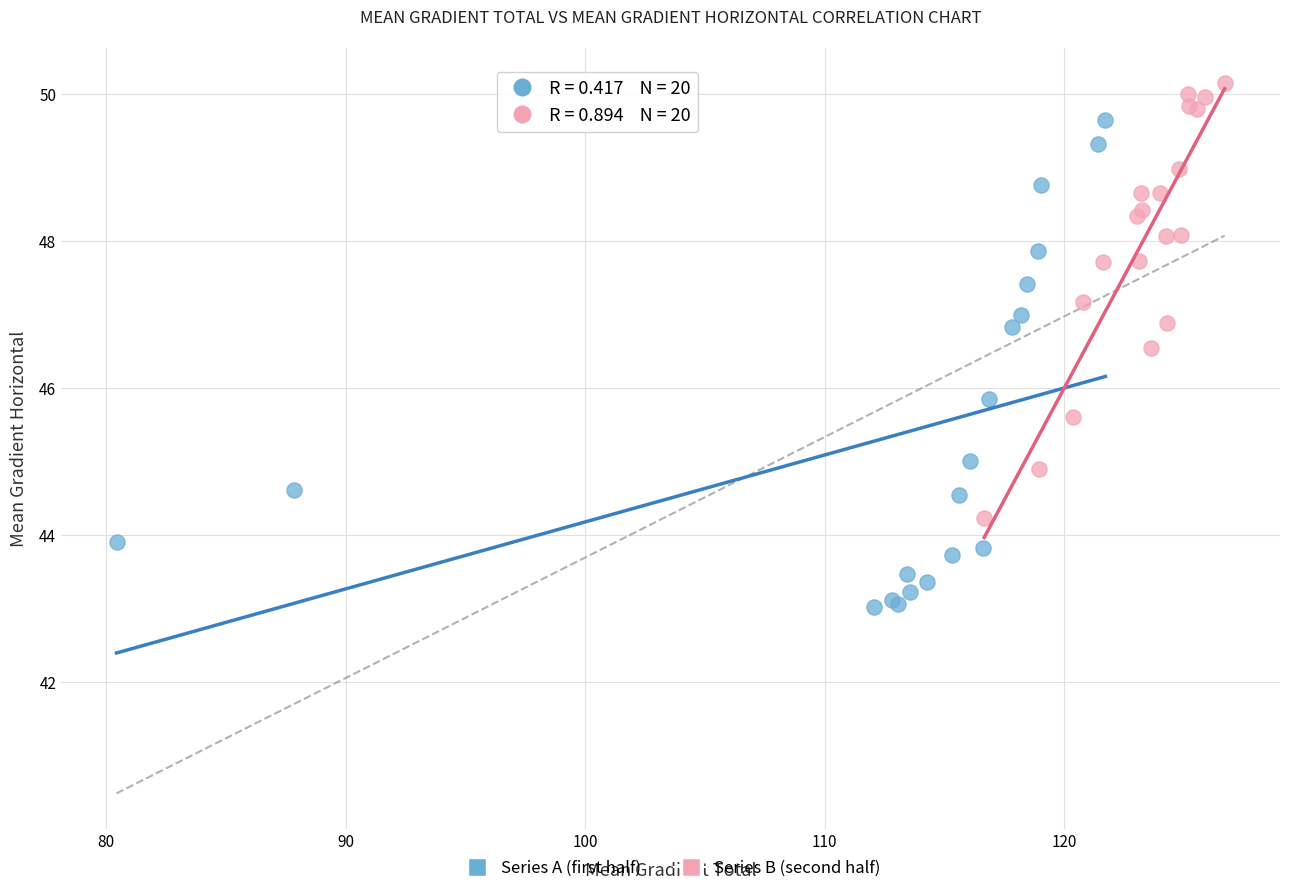

Which series reaches the maximum Y coordinate?

Series B (second half)